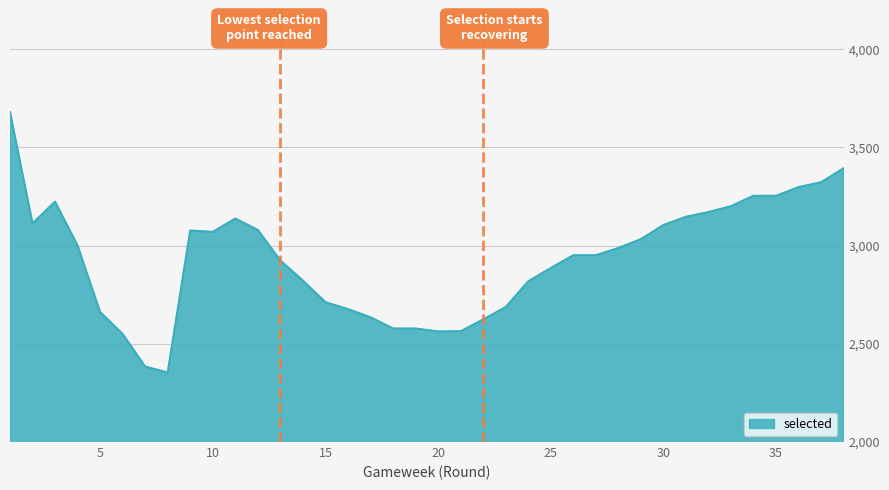

What is the smallest value displayed?

2354